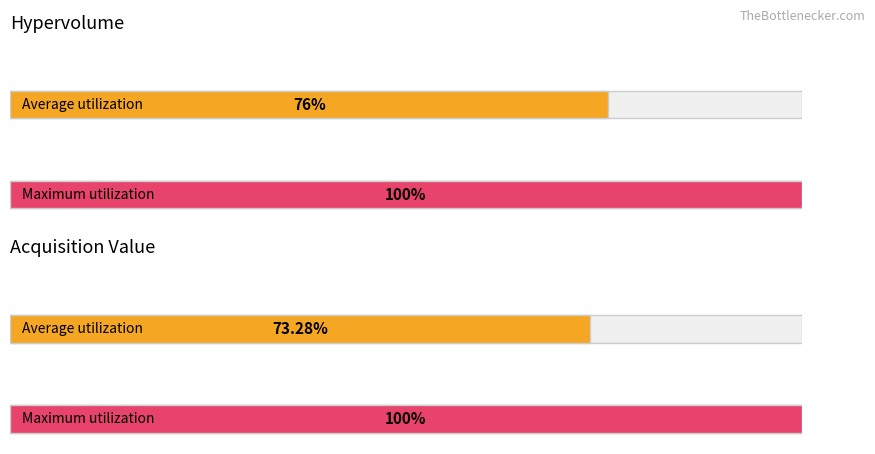

What are all the series names shown in the legend?

hypervolume, acq_value